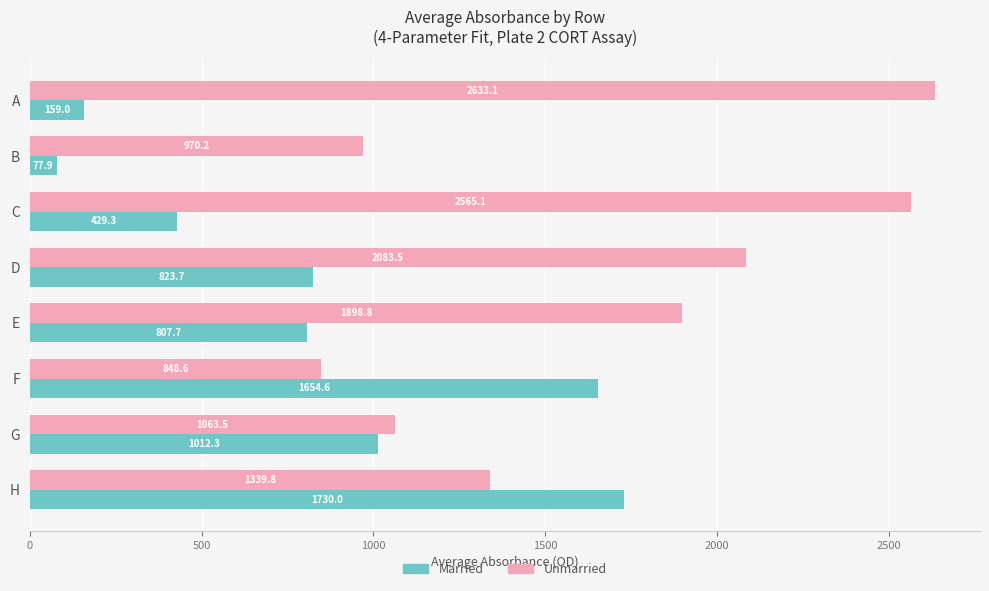

What is the greatest value displayed?

2633.1